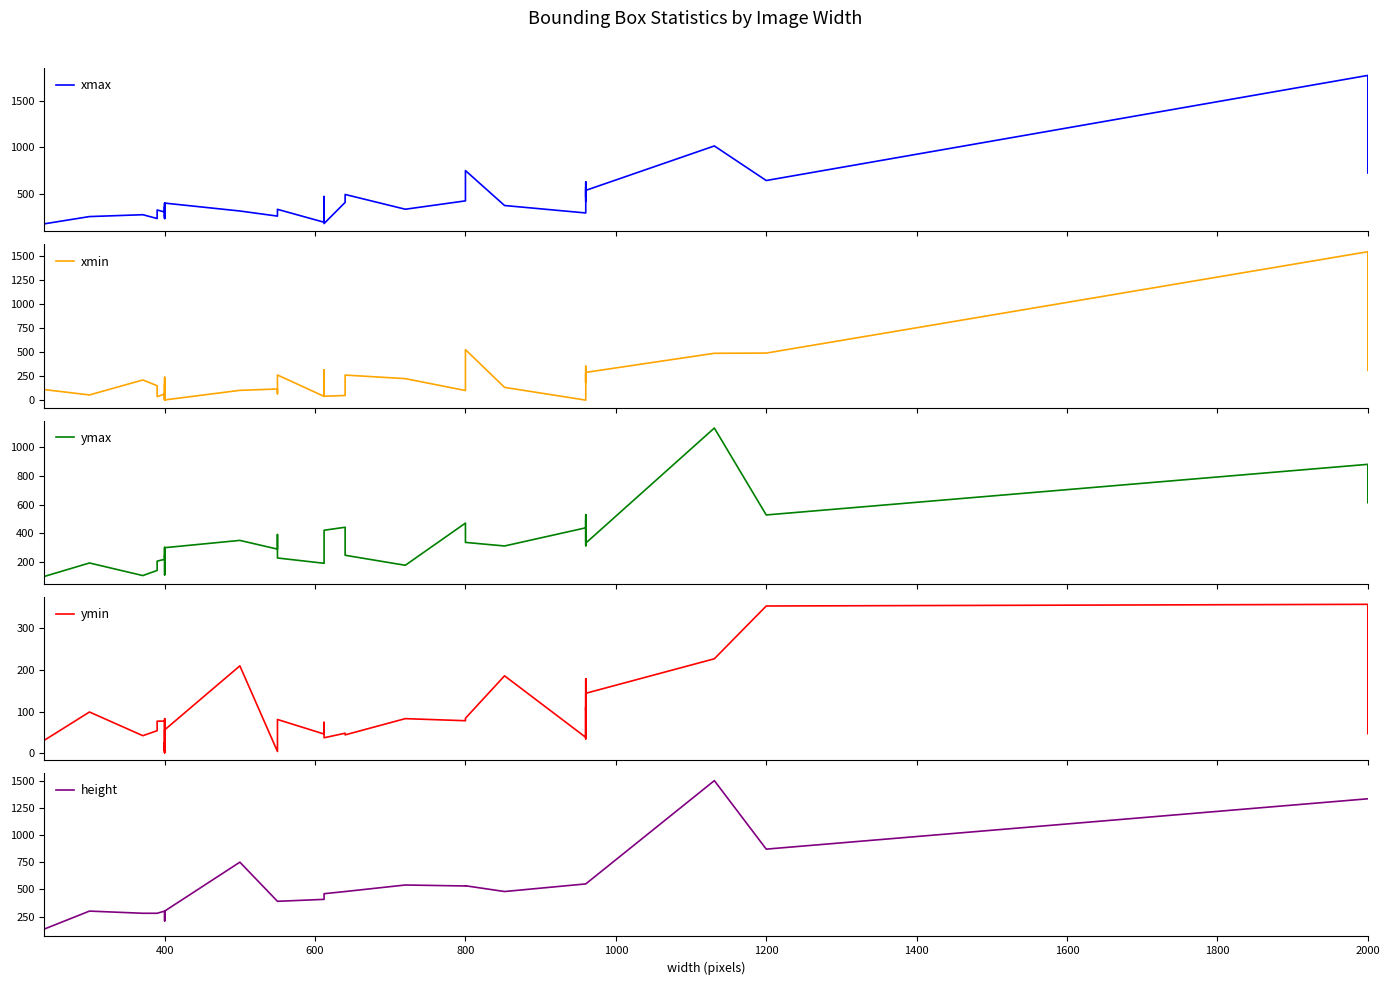

True or false: ymin and height cross at least once.

False